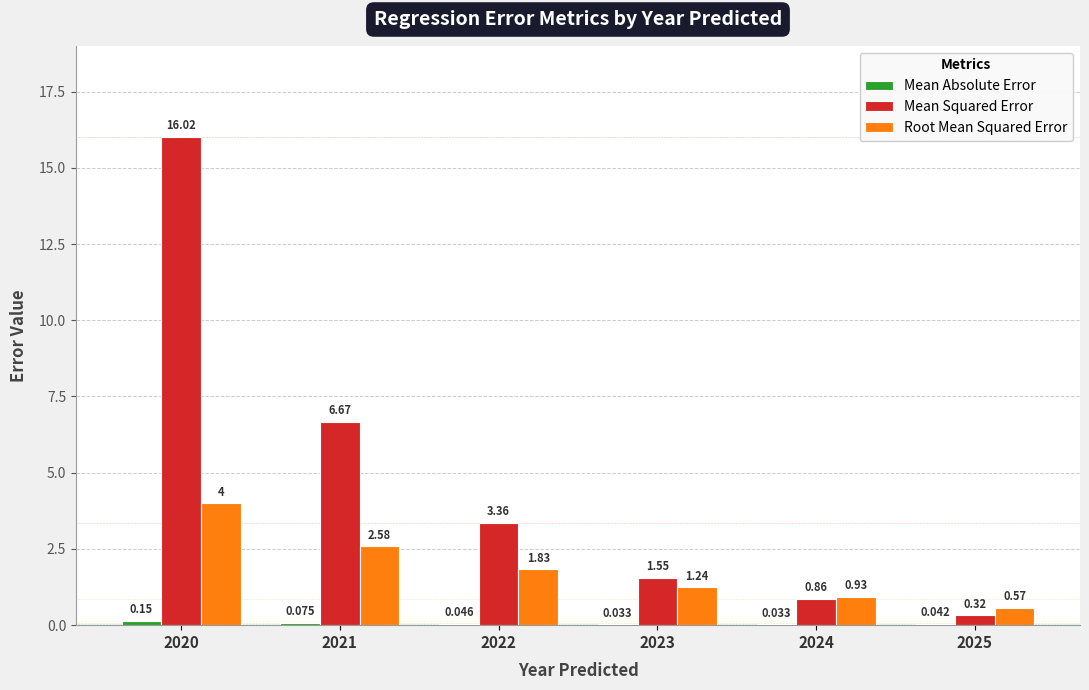

At which category is the sum across all series the highest?

2020